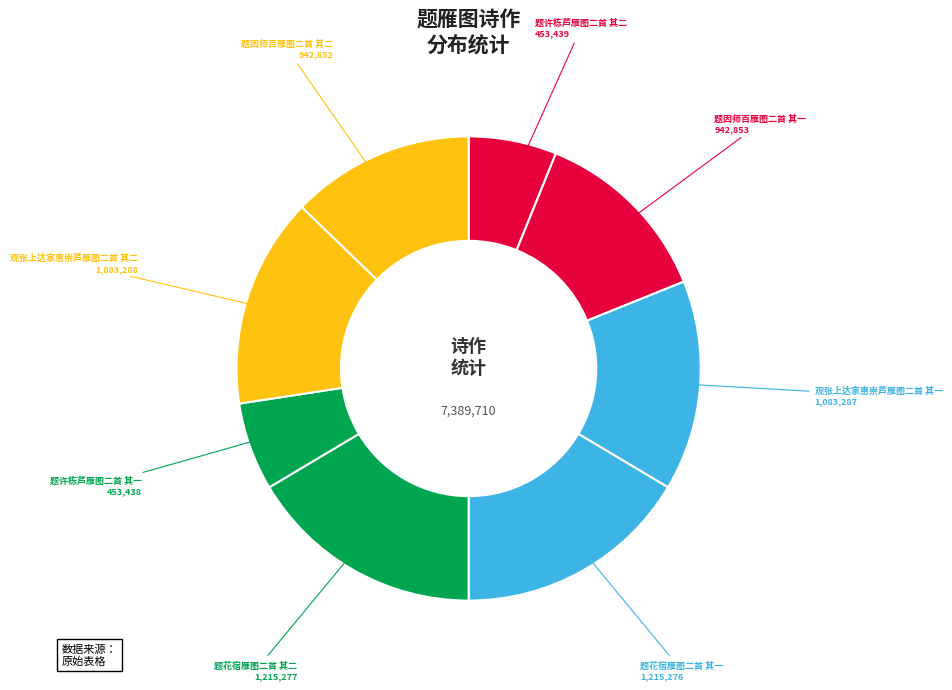

How many slices are in this pie chart?

8